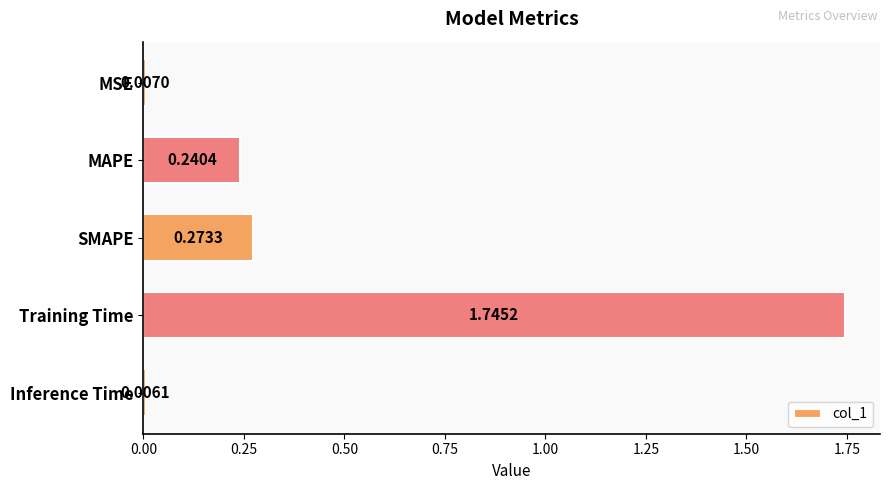

List the labels in order of value, smallest first.

Inference Time, MSE, MAPE, SMAPE, Training Time